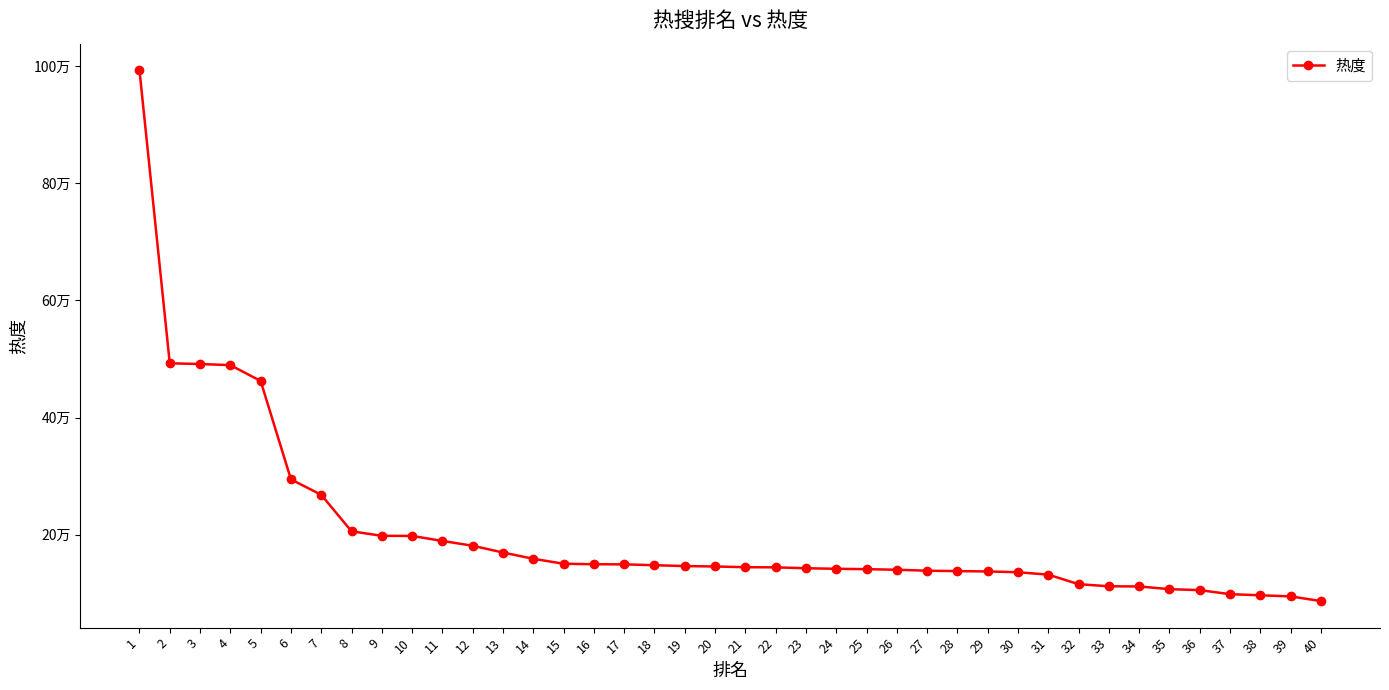

Is this an area chart (filled region under the line)?

No